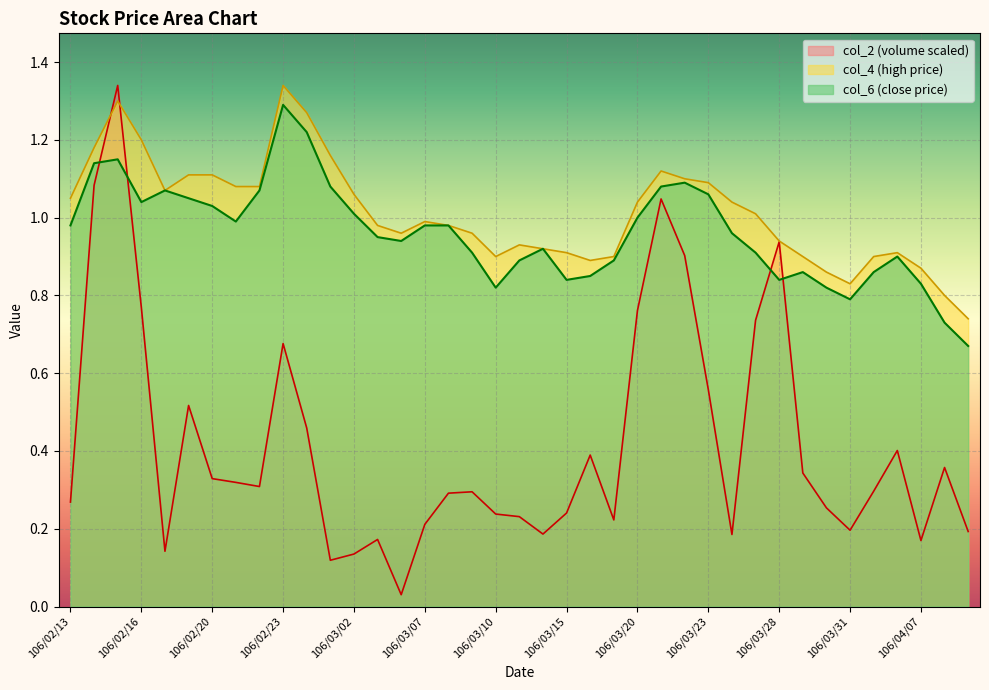

What is the maximum value shown in the chart?

1.3